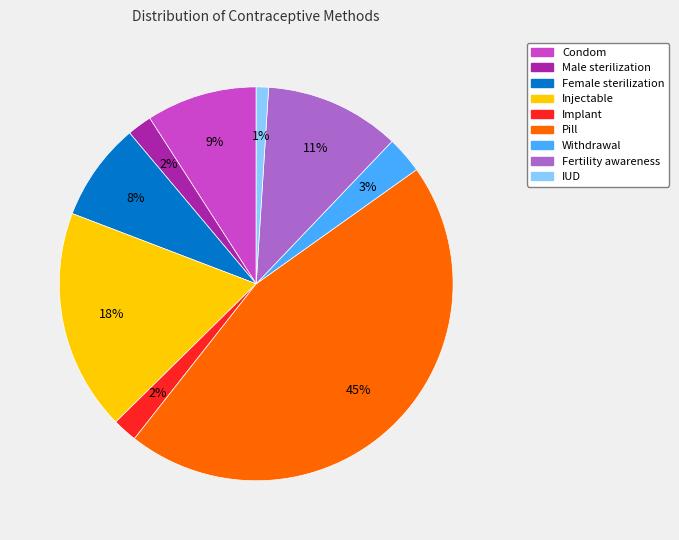

Is the sum of Female sterilization and Withdrawal greater than half?

No